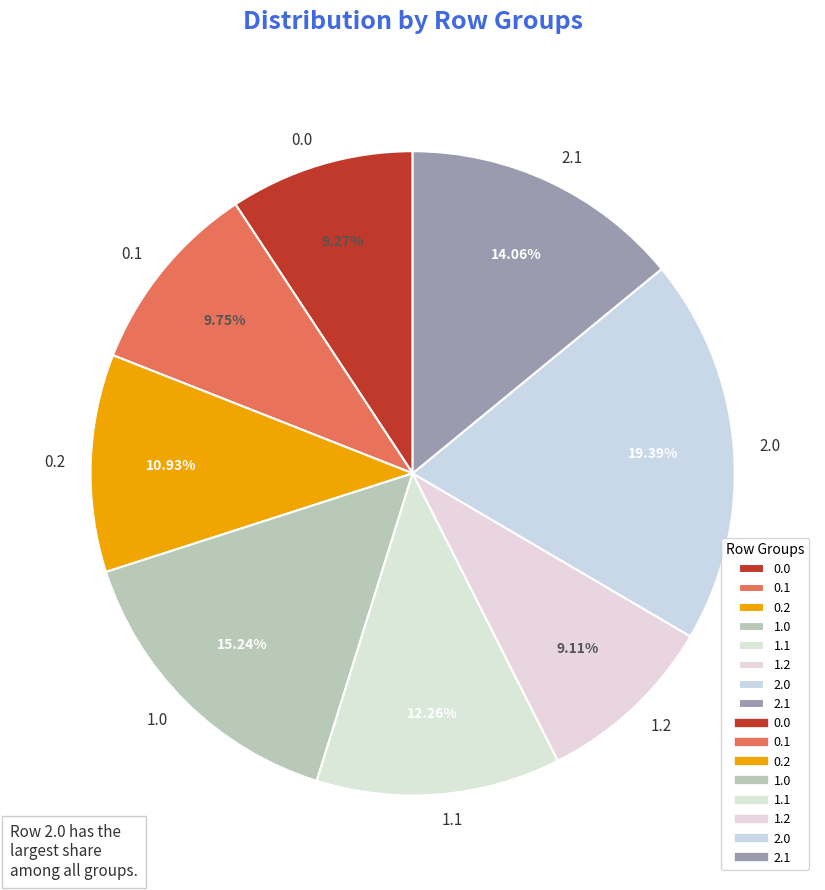

Do 0.0 and 2.1 together represent more than half of the pie?

No